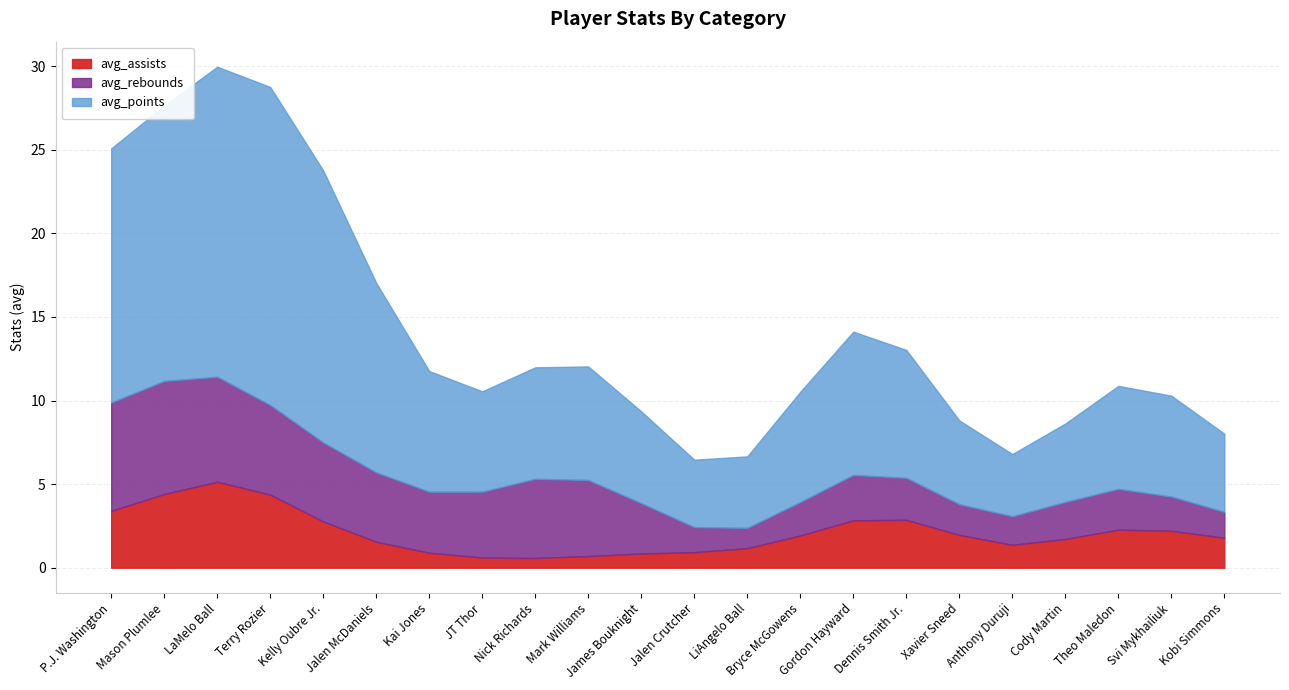

What are all the series names shown in the legend?

avg_assists, avg_rebounds, avg_points